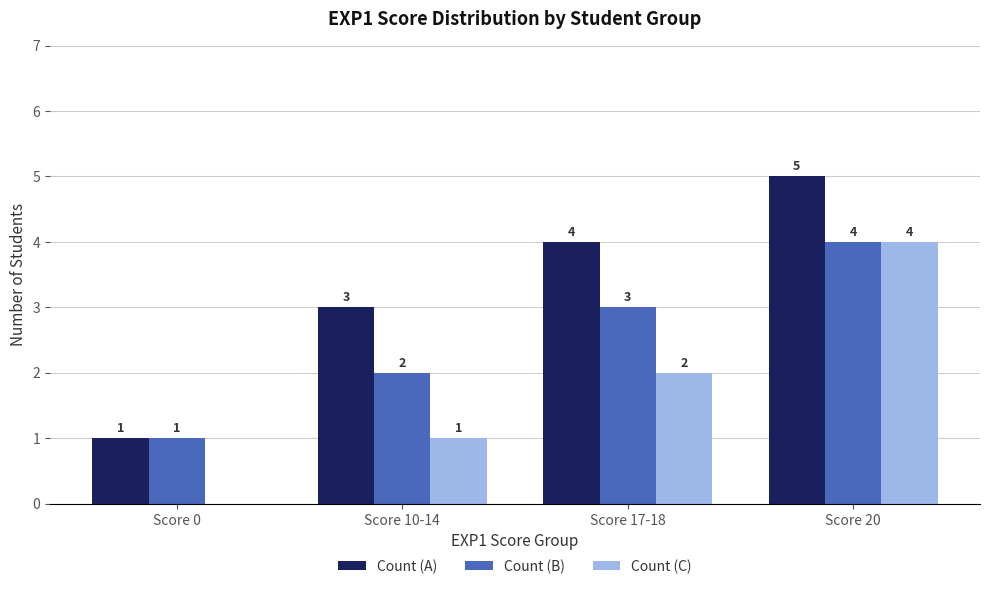

What are all the series names shown in the legend?

Count (A), Count (B), Count (C)